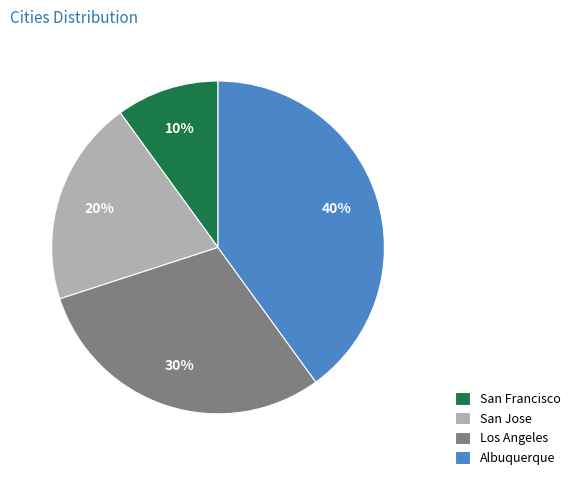

To the nearest percent, what percentage of the pie is San Francisco?

10%